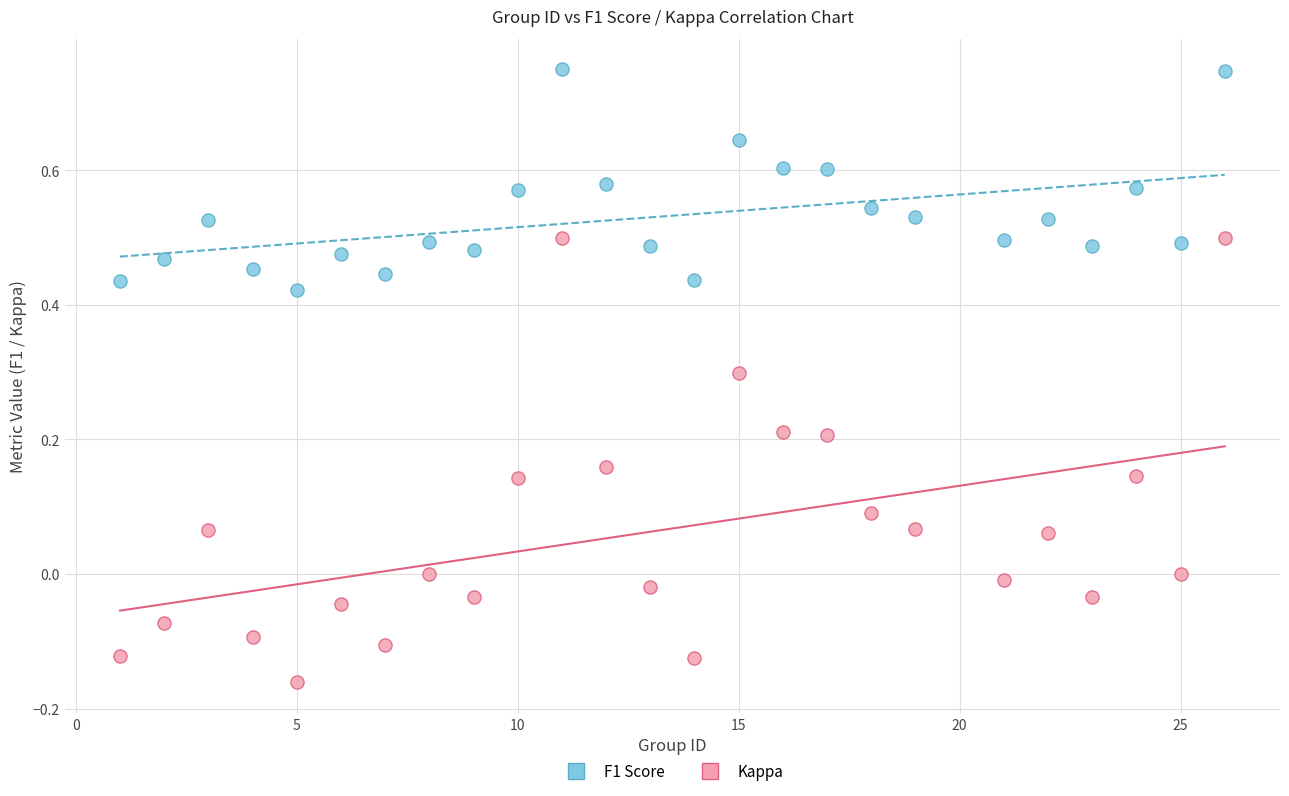

Across all data points, what is the range of X values (max minus min)?

25.0